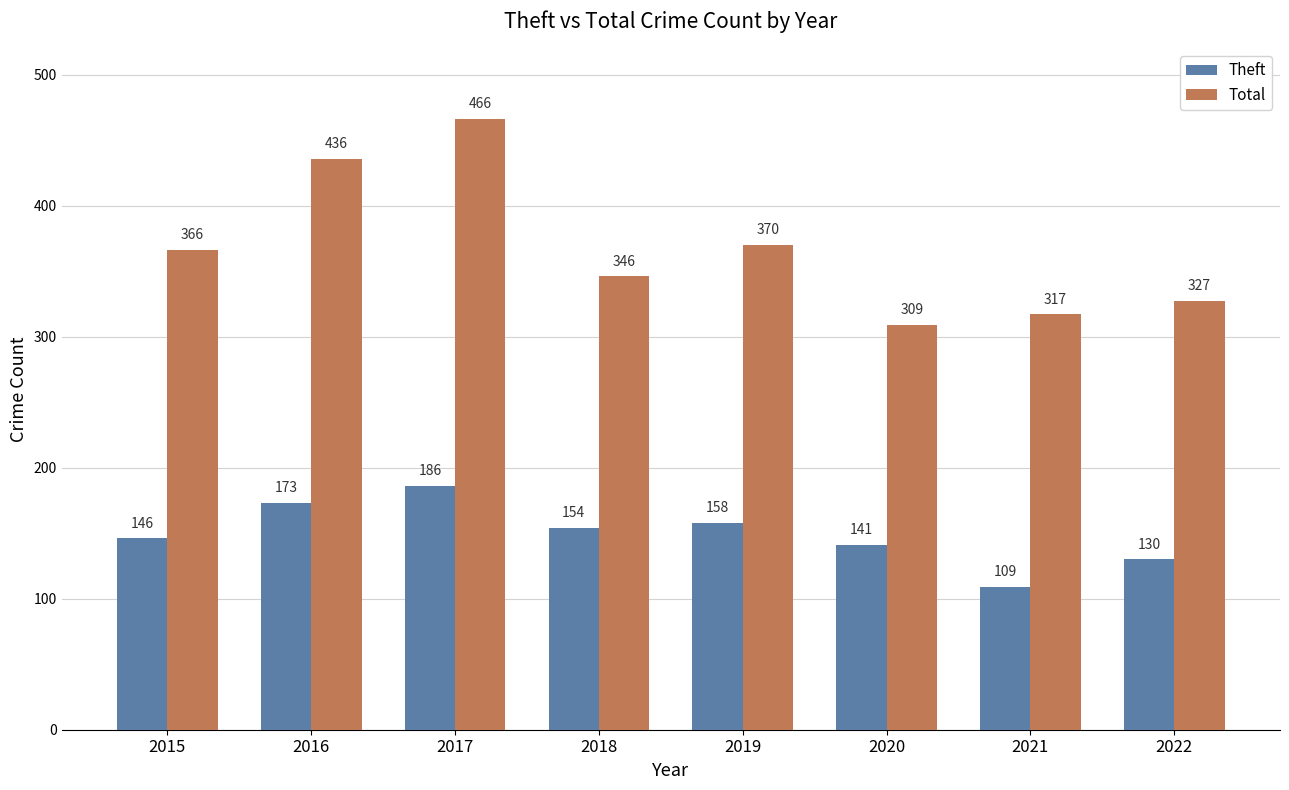

How many values in the Total series are below 366?

4